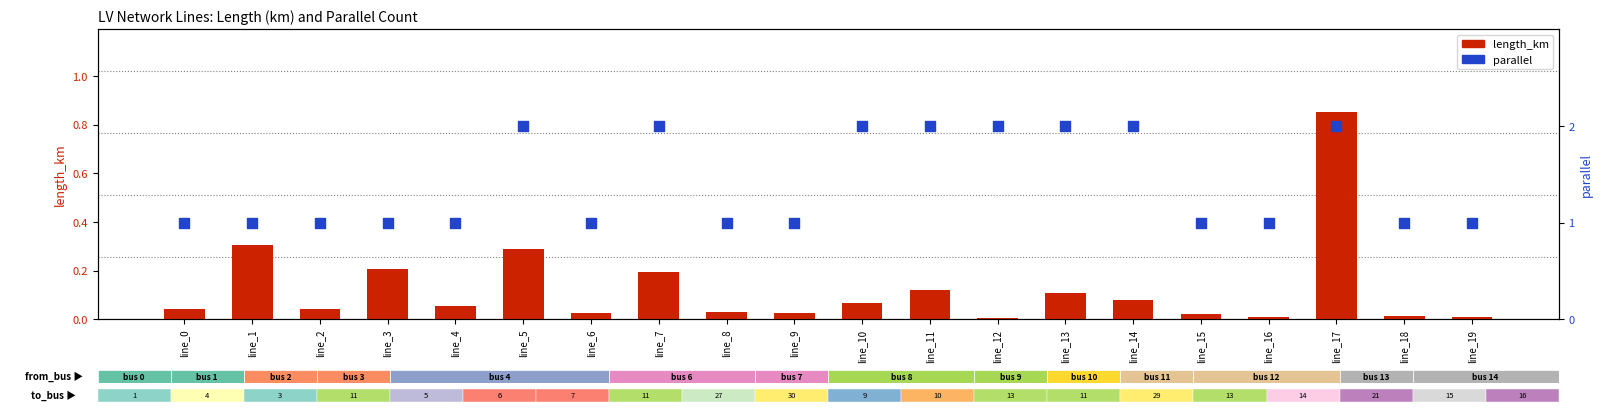

What is the total value across all series at line_12?

2.0